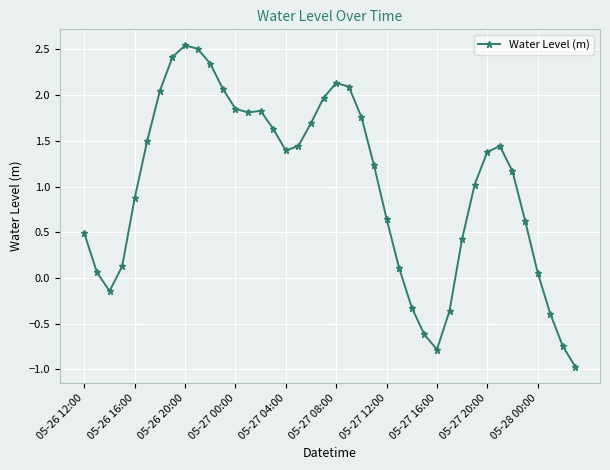

True or false: the data has more than 2 interior local peaks.

True